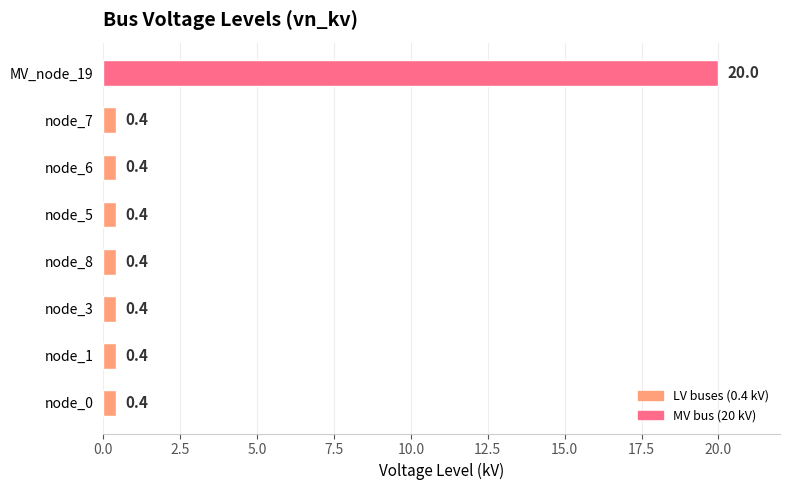

What is the minimum value shown in the chart?

0.4